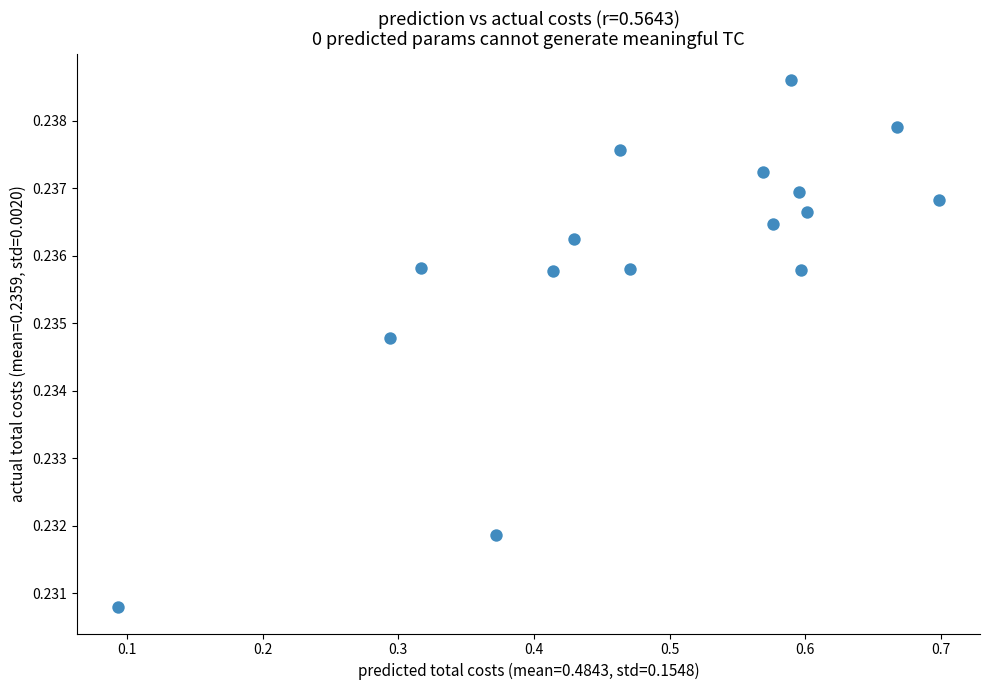

What is the range of X values (max minus min)?

0.6